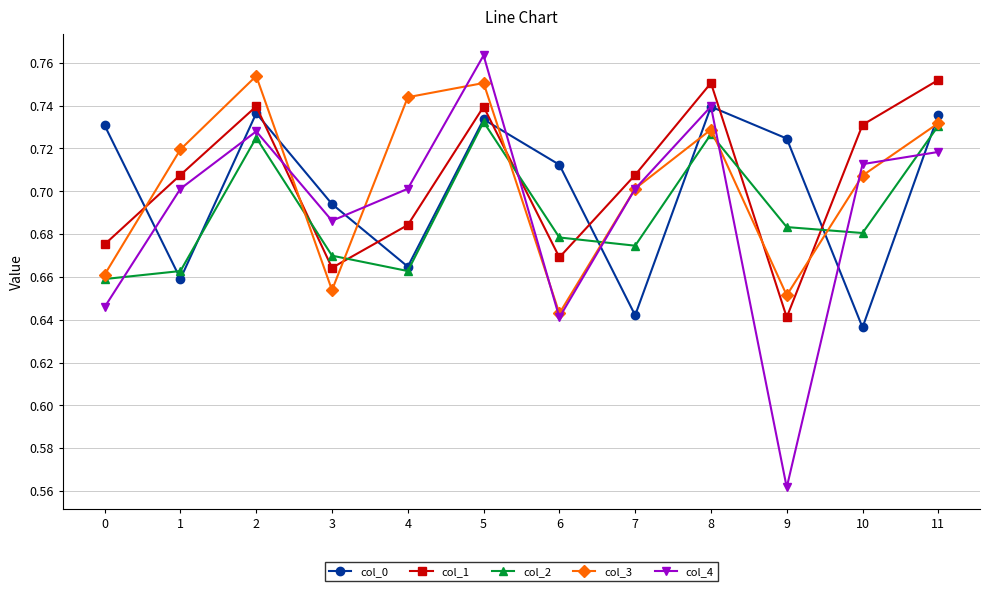

Which category has the lowest value in the col_0 series?

10